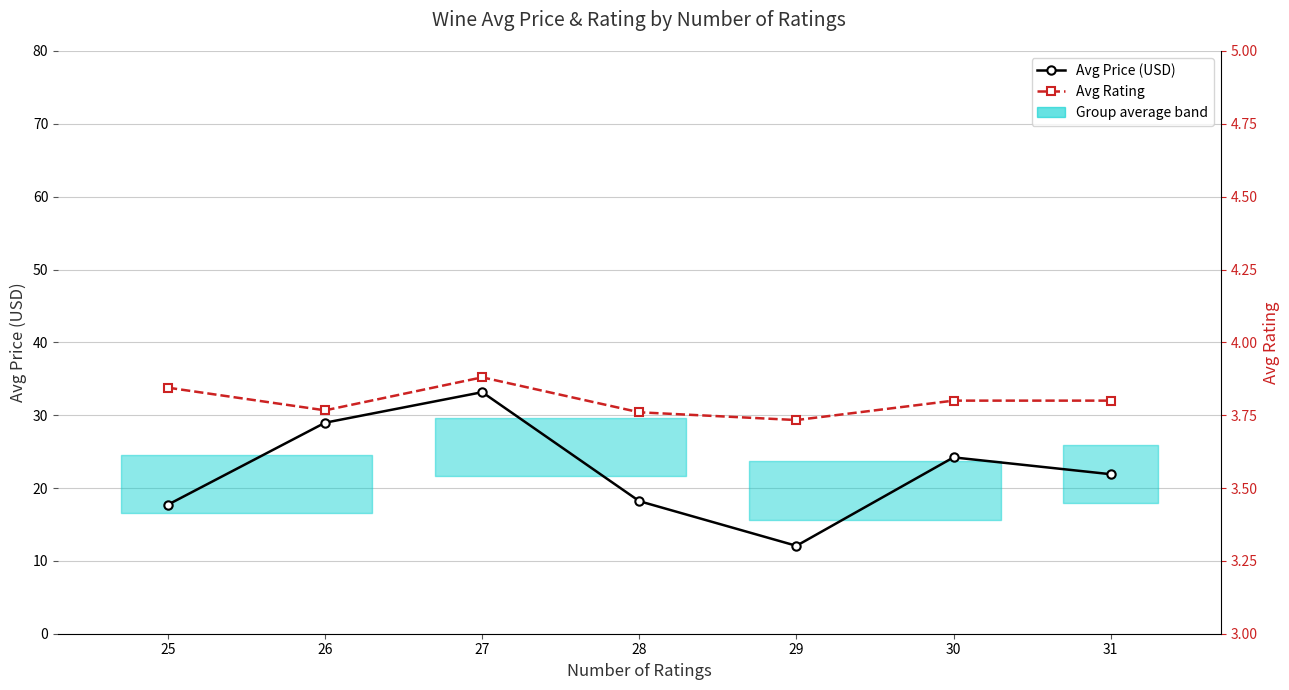

True or false: Avg Price (USD) and Avg Rating intersect in this chart.

False